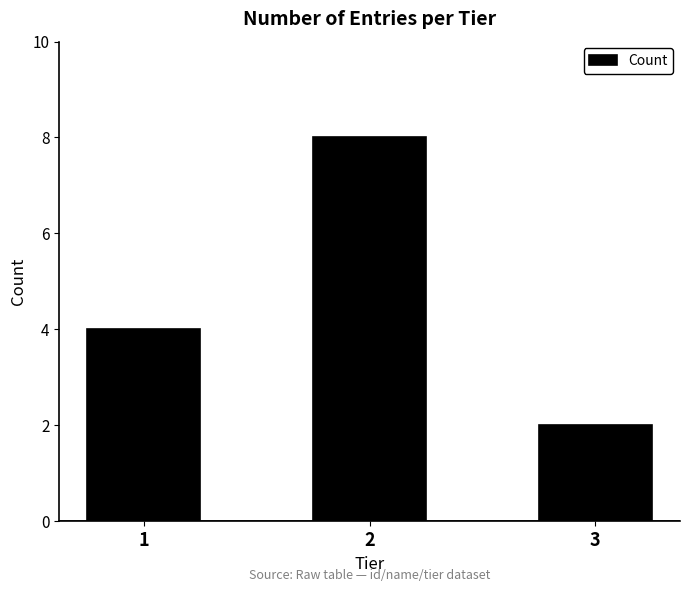

True or false: the data shows 8 at 2.

True